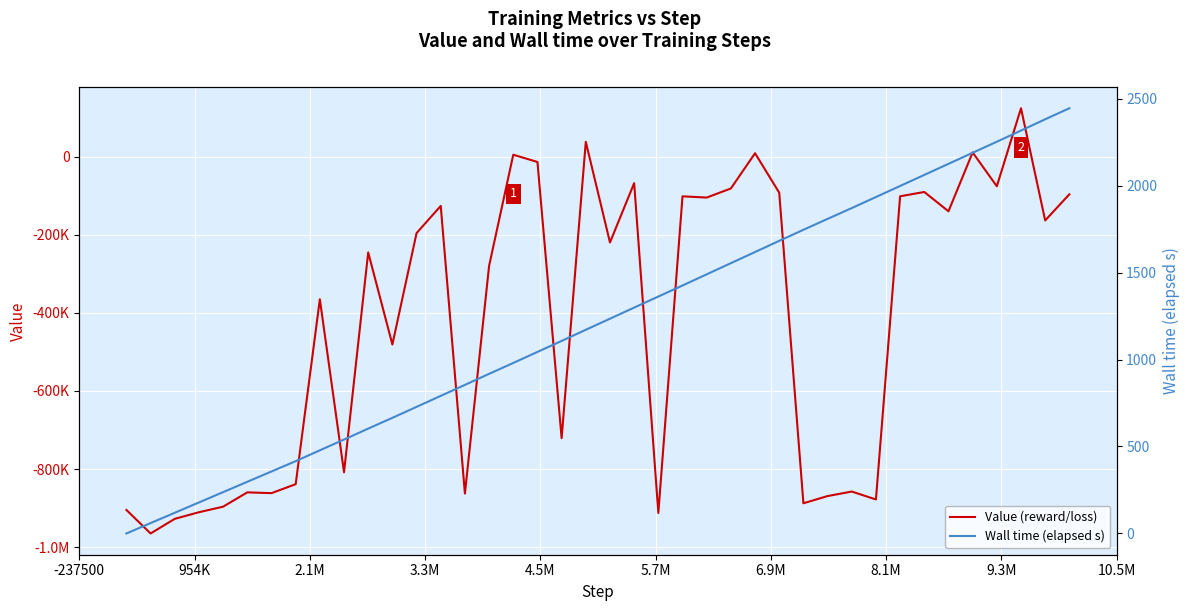

Reading left to right, extract all data points from this chart.

Value (reward/loss): -904516.9	-964636.4	-927193.6	-910269.5	-896065.2	-859438.2	-861459.9	-838502.5	-365254.3	-808041.4	-245264.3	-481065.9	-195956.2	-126274.7	-862486.9	-279879.8	4728.7	-13808.5	-720623.2	37692.7	-219891.8	-67995.6	-912314.6	-101709.9	-104937.8	-81639.3	8522.2	-92477.1	-887379.2	-868921.2	-857351.6	-877585.2	-101638.1	-90604.9	-140062.6	10564.7	-76027.0	123655.9	-163503.6	-96535.5
Wall time (elapsed s): 0.0	59.7	118.9	178.3	237.7	297.1	356.4	415.7	478.0	540.0	602.7	664.7	727.8	791.0	854.2	917.6	980.2	1043.6	1106.8	1171.0	1234.7	1298.5	1362.1	1425.5	1489.7	1554.0	1617.9	1682.1	1745.7	1808.5	1870.6	1934.1	1997.6	2061.2	2124.9	2188.4	2252.0	2316.3	2381.1	2444.4